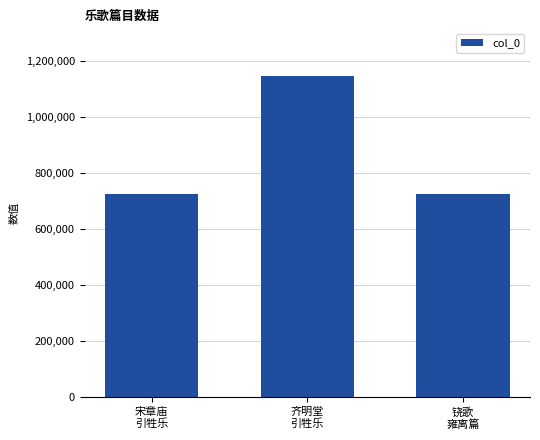

What is the difference between the maximum and minimum values?

420450